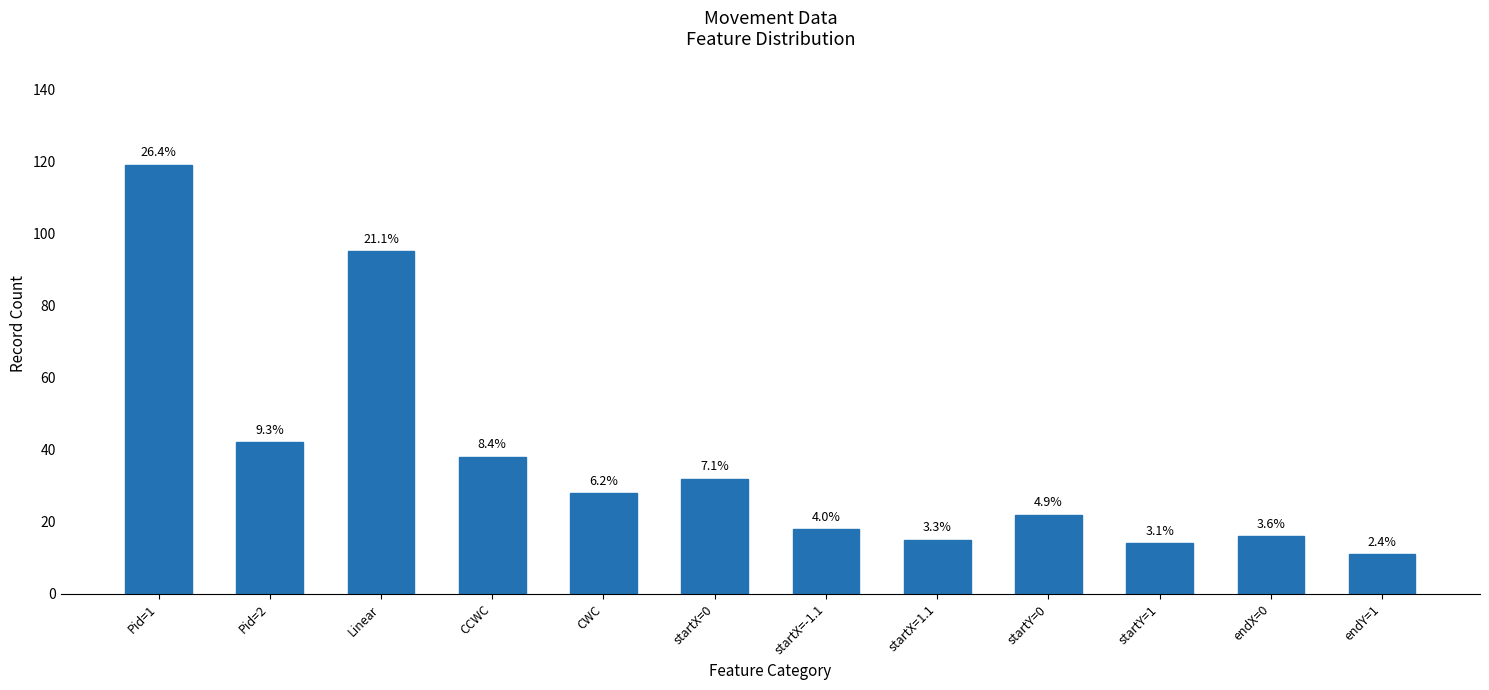

At which label is the value closest to 65?

Pid=2